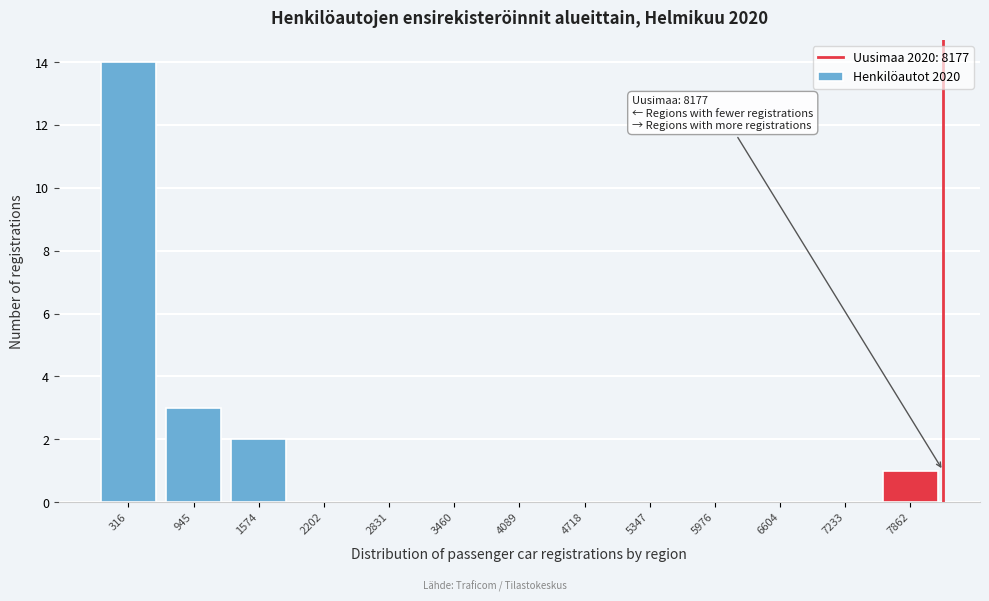

Which range on the x-axis has the tallest bar?

0 to 600